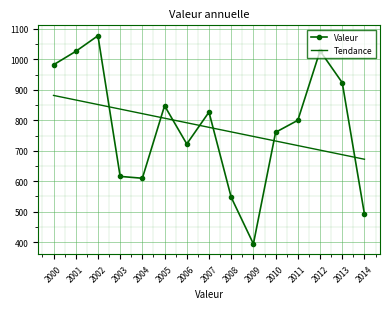

True or false: Valeur has a value of 982.2 at 2000.

True